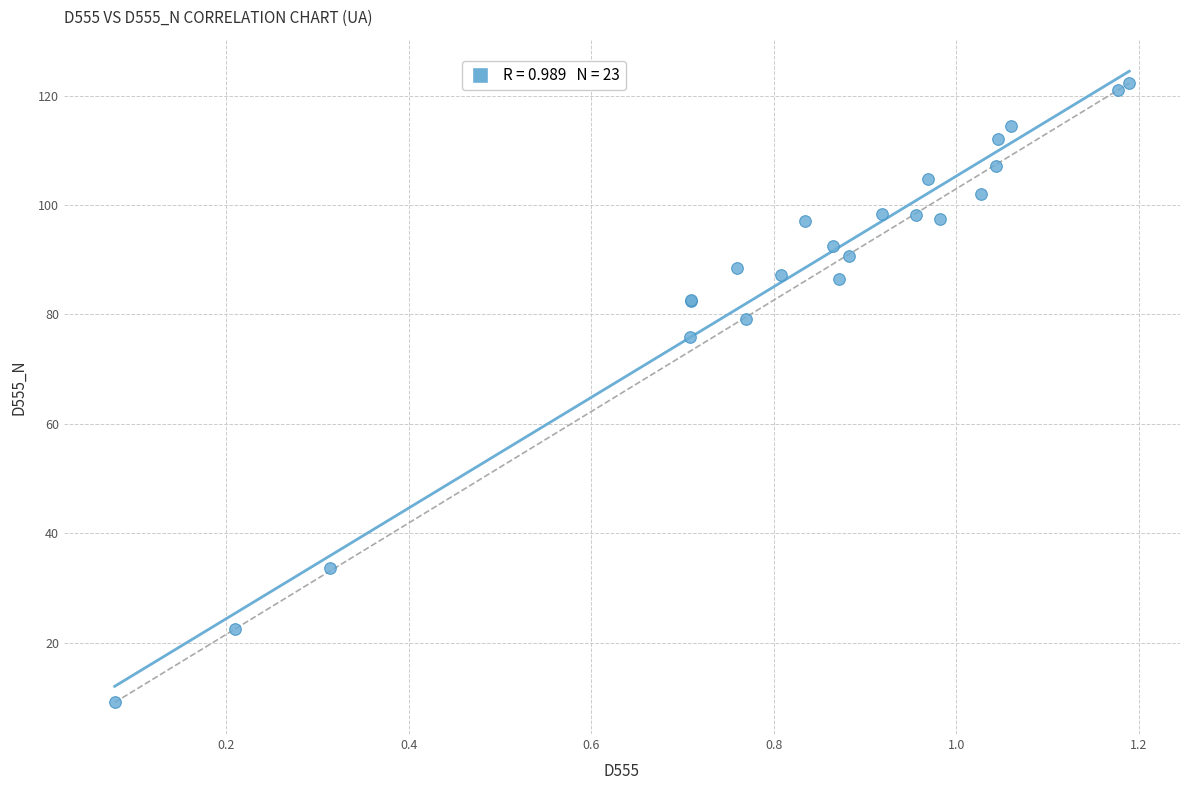

What Y value in the scatter plot is closest to 65?

75.9